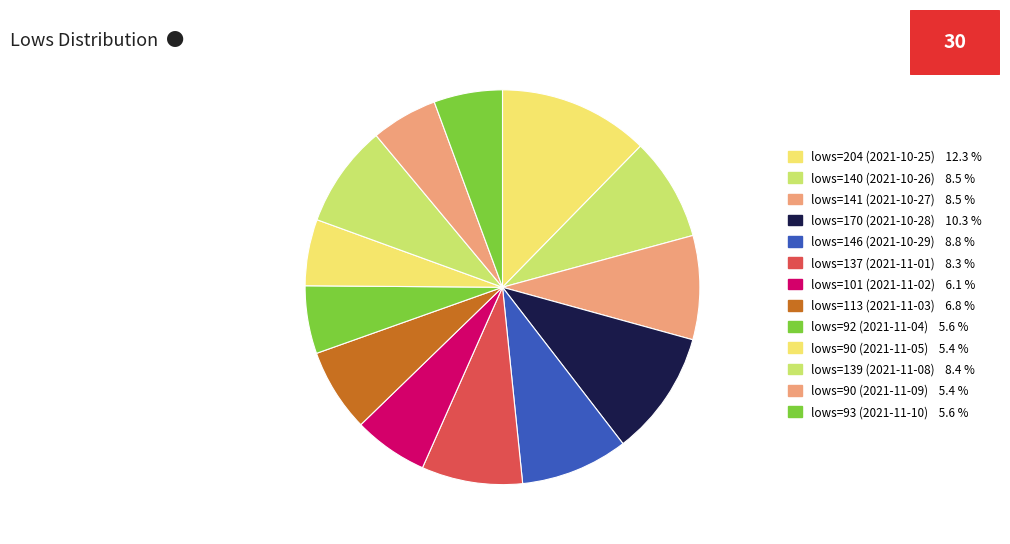

Which slice is the smallest?

90